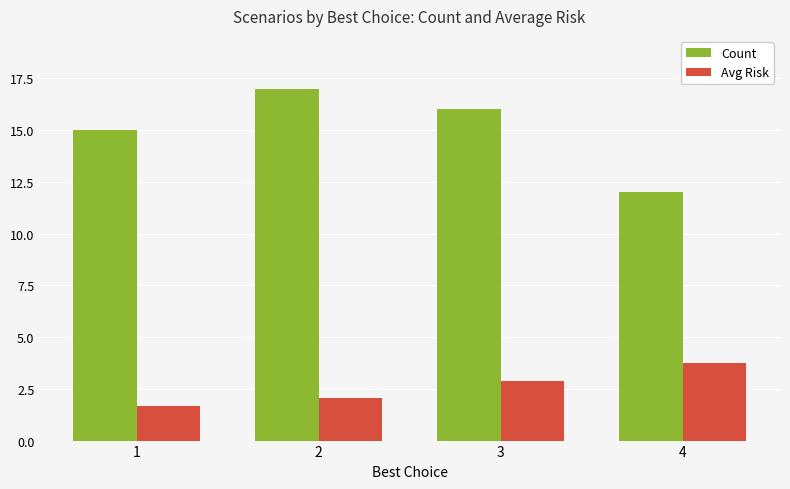

What is the value of the Avg Risk bar at the 3rd from the left?

2.9